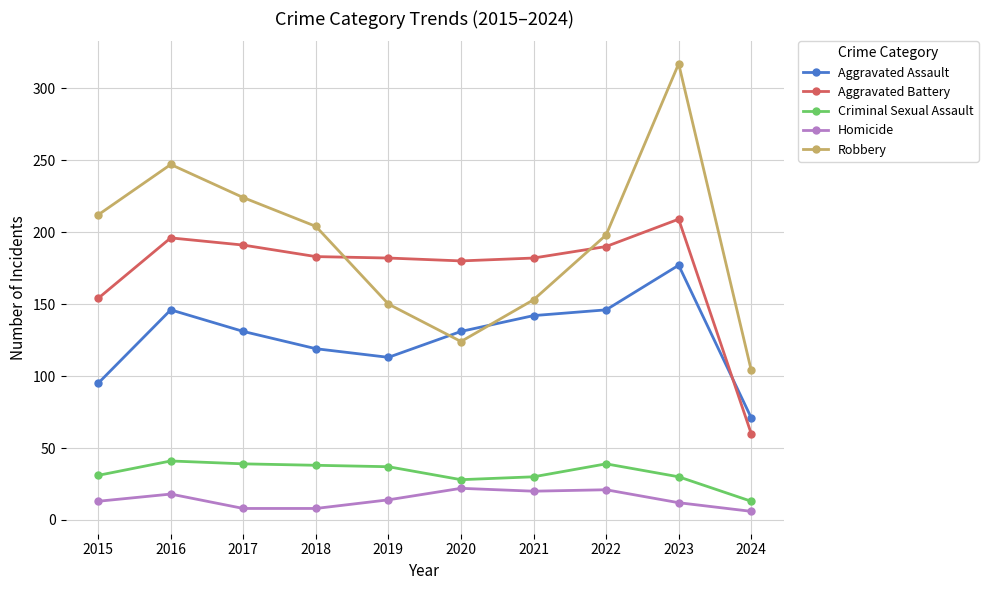

At 2017, list the series in order from largest to smallest.

Robbery, Aggravated Battery, Aggravated Assault, Criminal Sexual Assault, Homicide